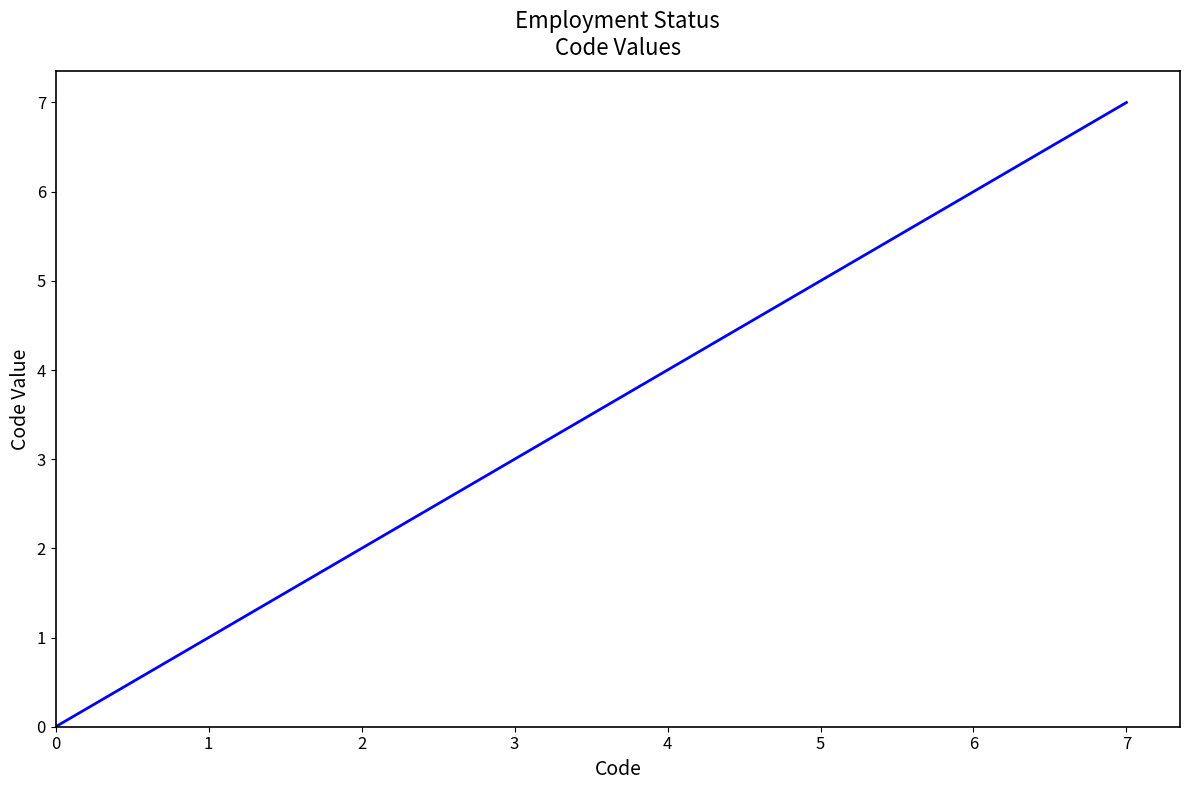

True or false: the data shows 4 at 4.

True